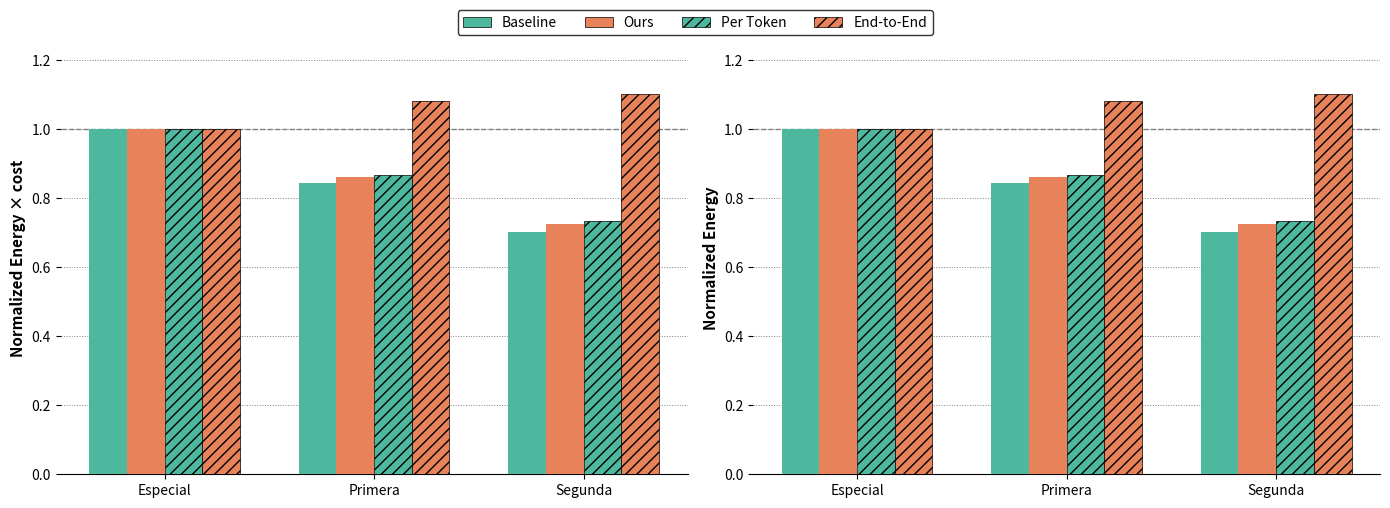

What is the highest value of the Baseline series?

1.0